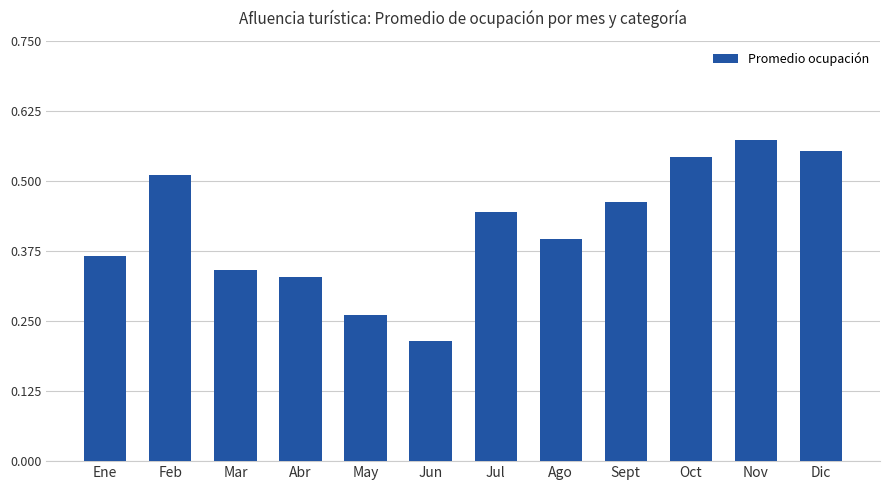

What is the label of the 2nd bar from the left?

Feb